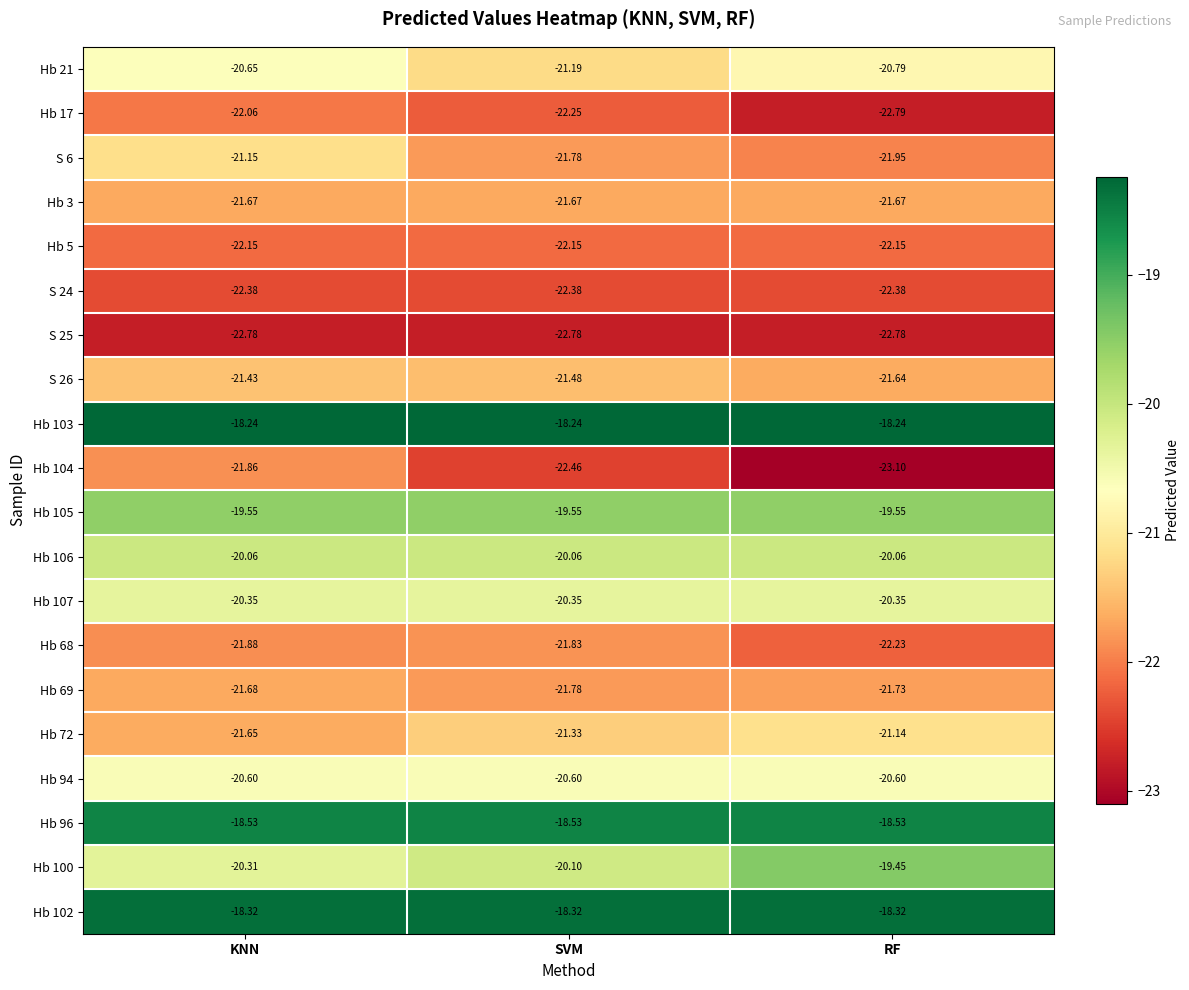

At which category is the sum across all series the highest?

KNN